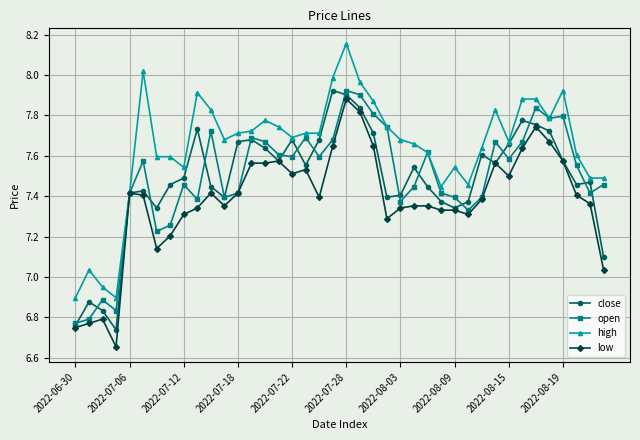

Which series has the largest total across all categories?

high